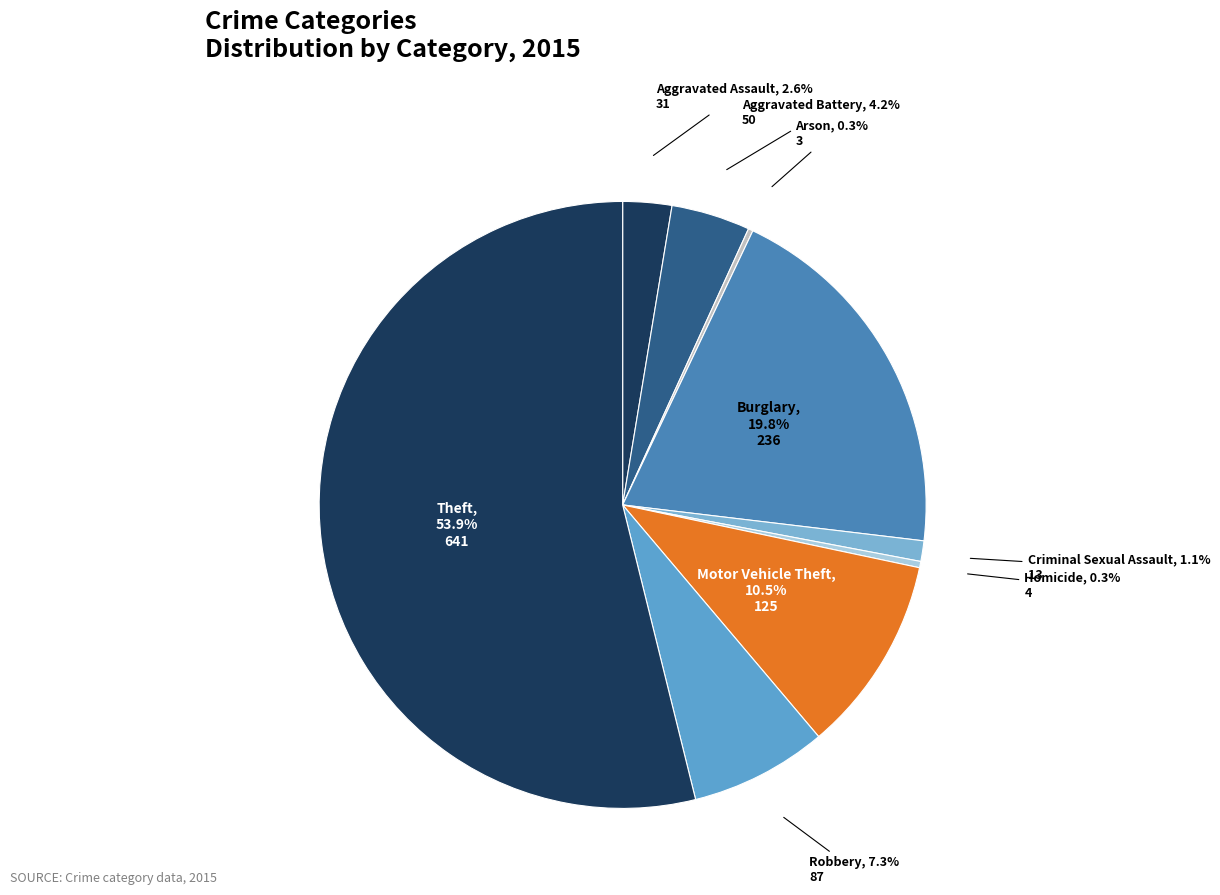

True or false: Burglary accounts for 20% of the total.

True